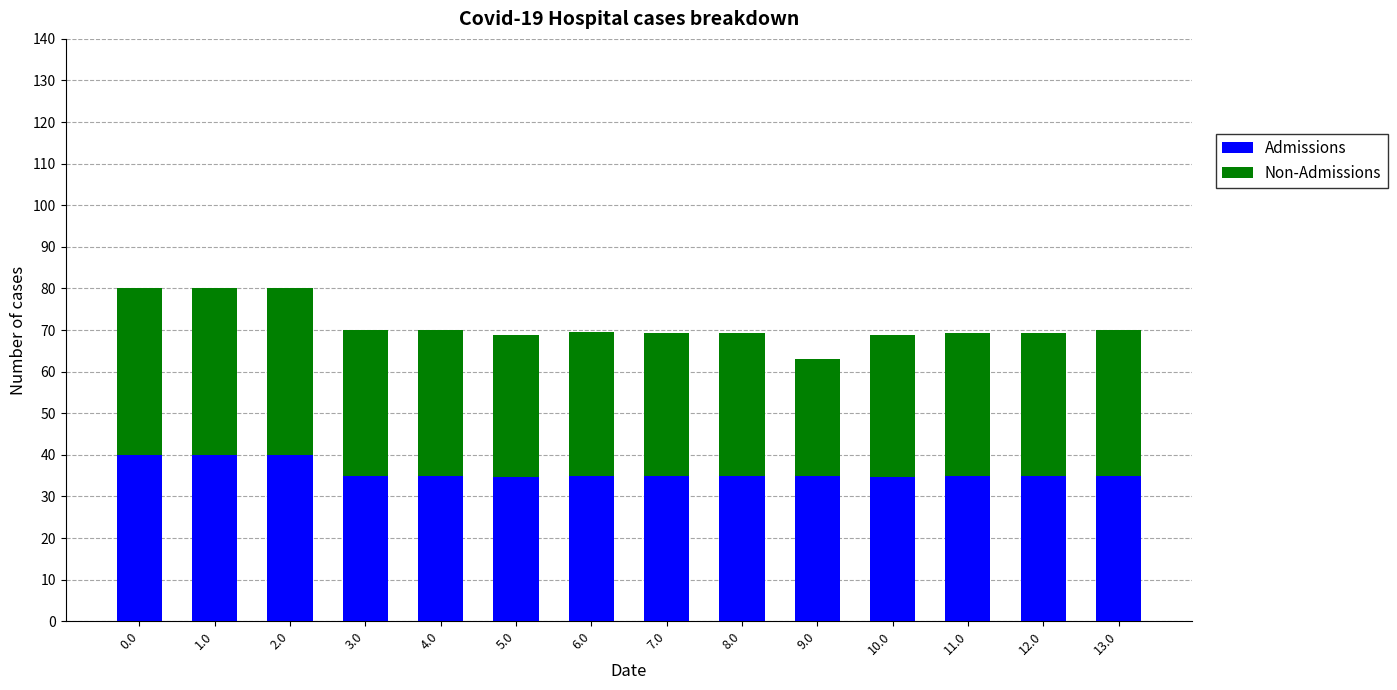

True or false: Admissions has a value of 58.2 at 6.0.

False